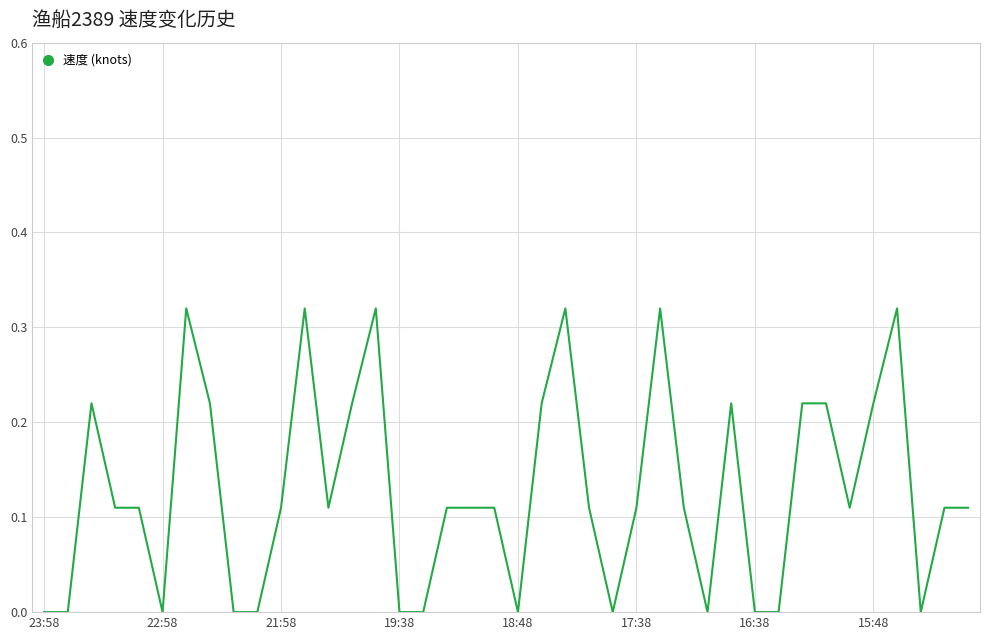

How many lines are shown in the chart?

1